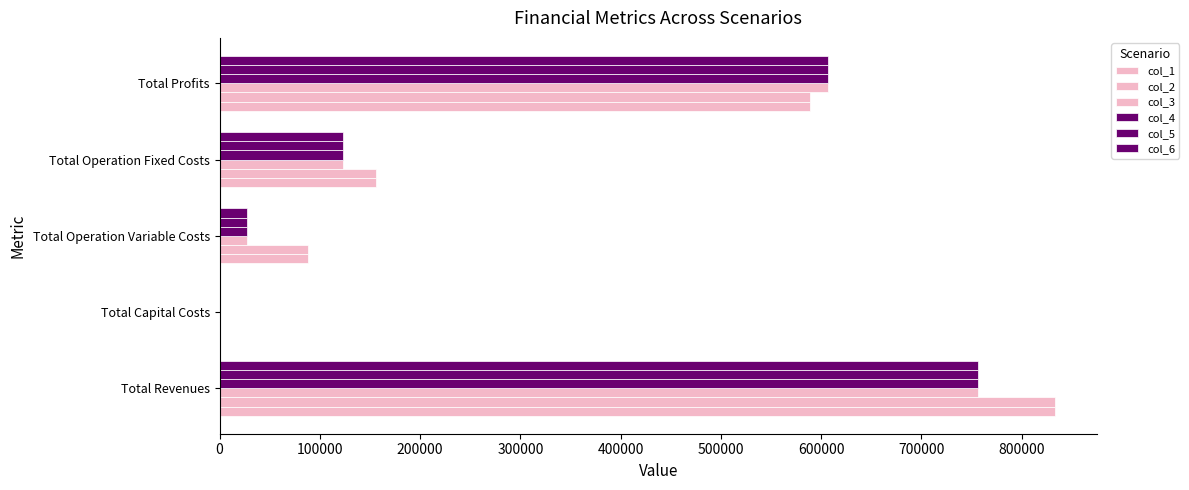

What is the value of the col_6 bar at the 5th from the left?

606527.0